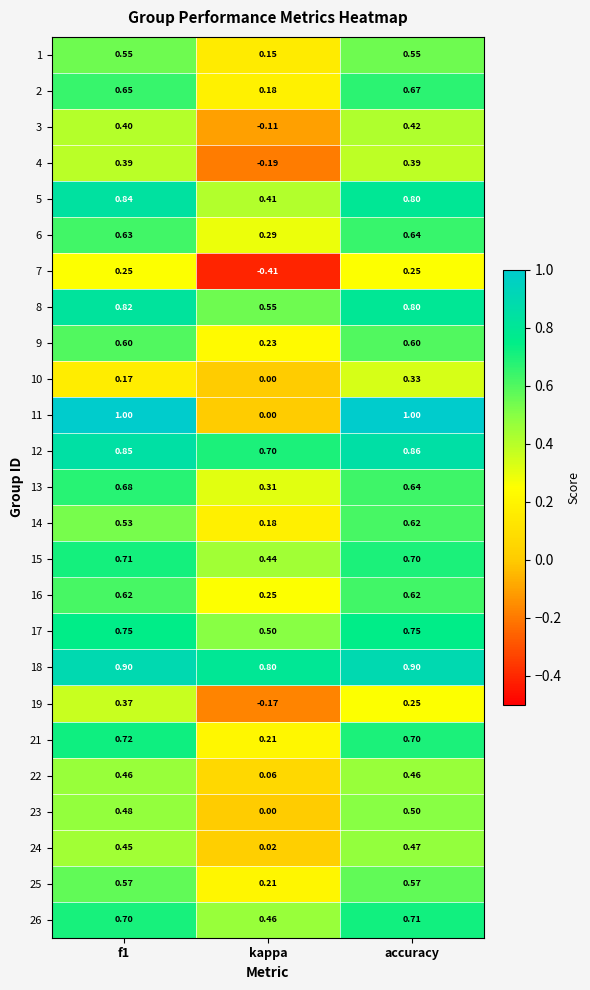

At which label is 4 closest to 0?

kappa